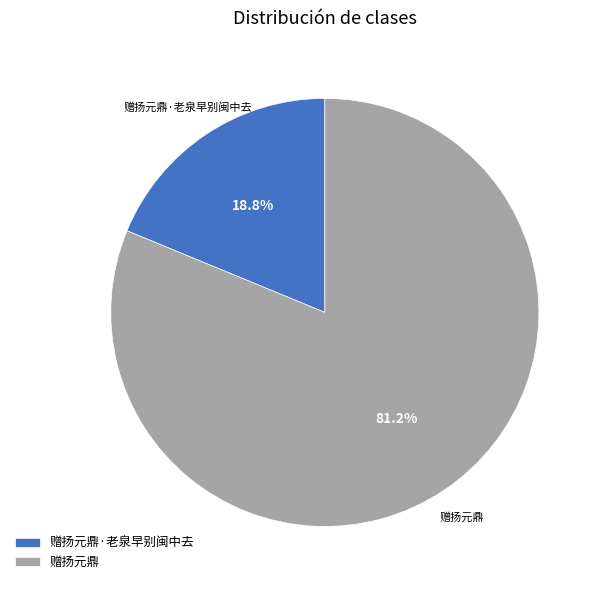

How many segments does this pie chart have?

2